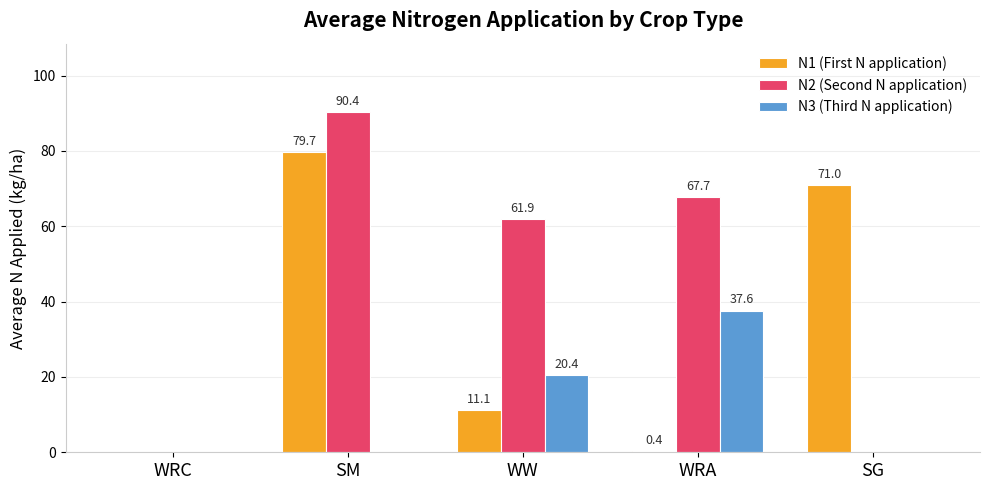

True or false: N2 (Second N application) has a value of 38.9 at SM.

False